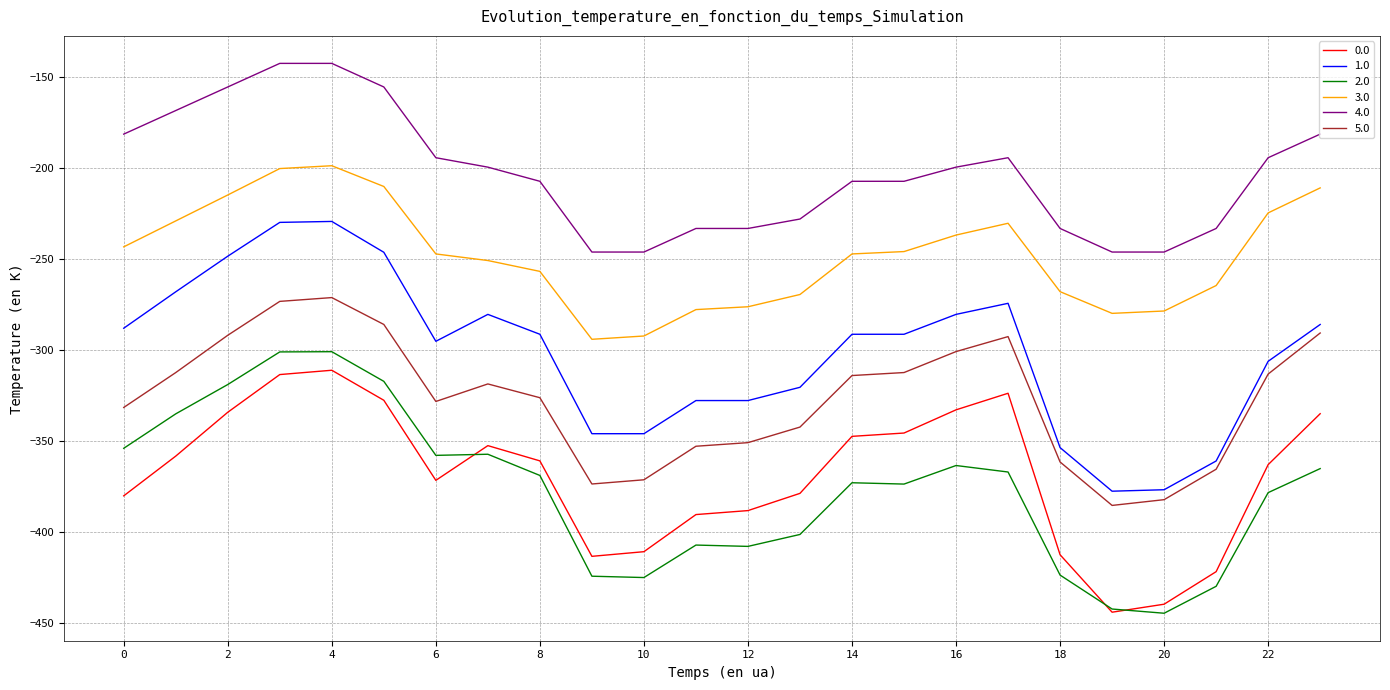

What is the maximum value shown in the chart?

-142.4